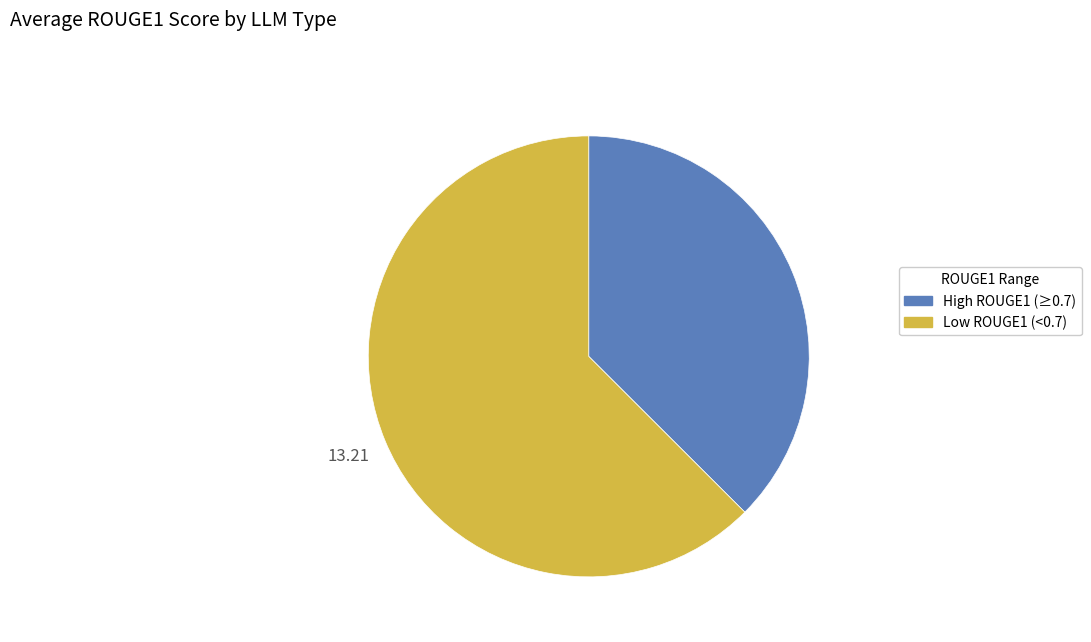

Rank the categories by value from lowest to highest.

High ROUGE1 (≥0.7), Low ROUGE1 (<0.7)